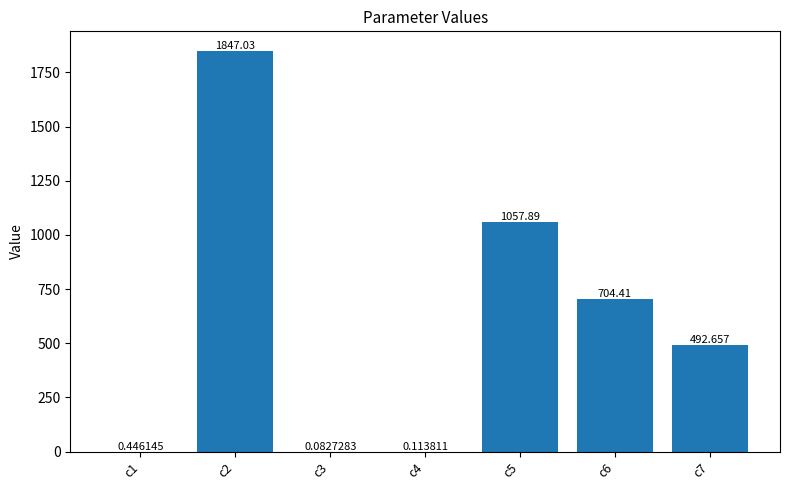

List the labels in order of value, smallest first.

c3, c4, c1, c7, c6, c5, c2